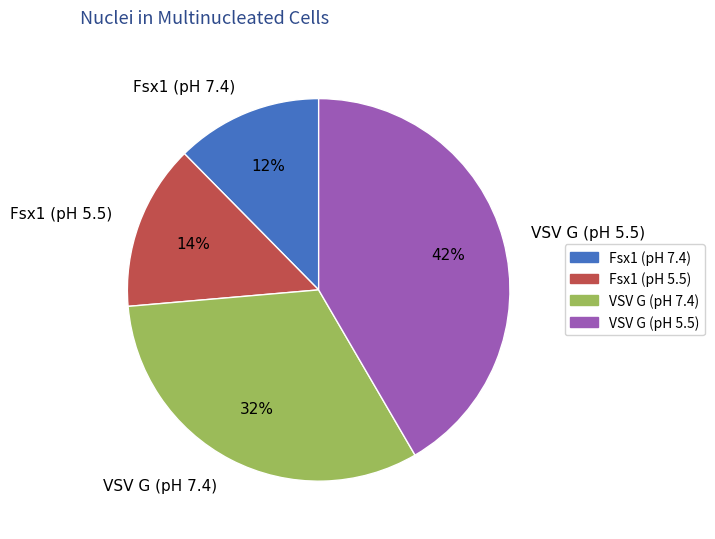

To the nearest percent, what portion does Fsx1 (pH 7.4) represent?

12%